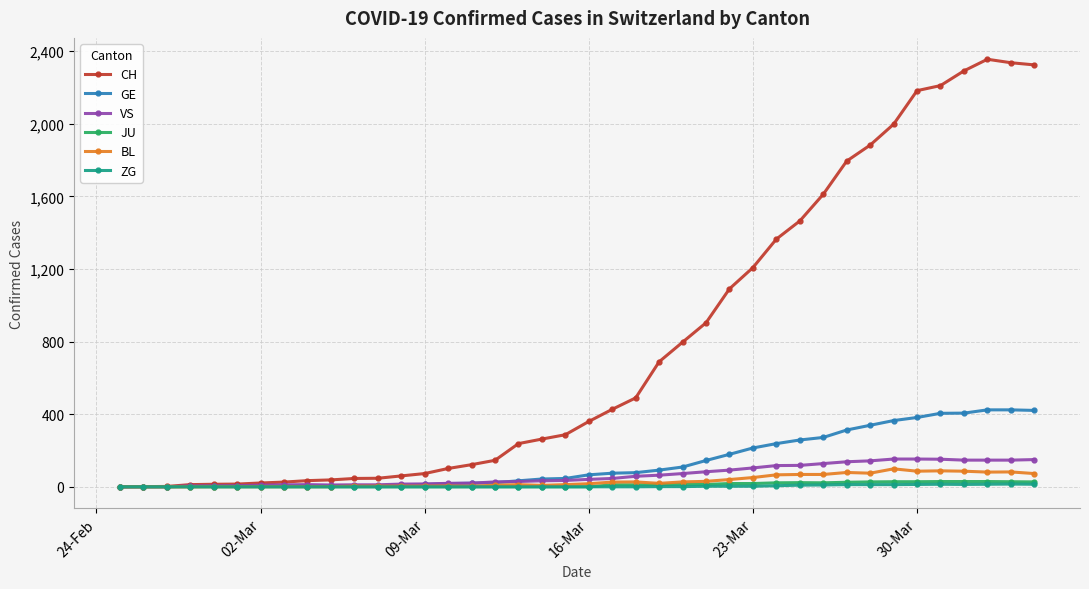

How many categories are shown in the chart?

40